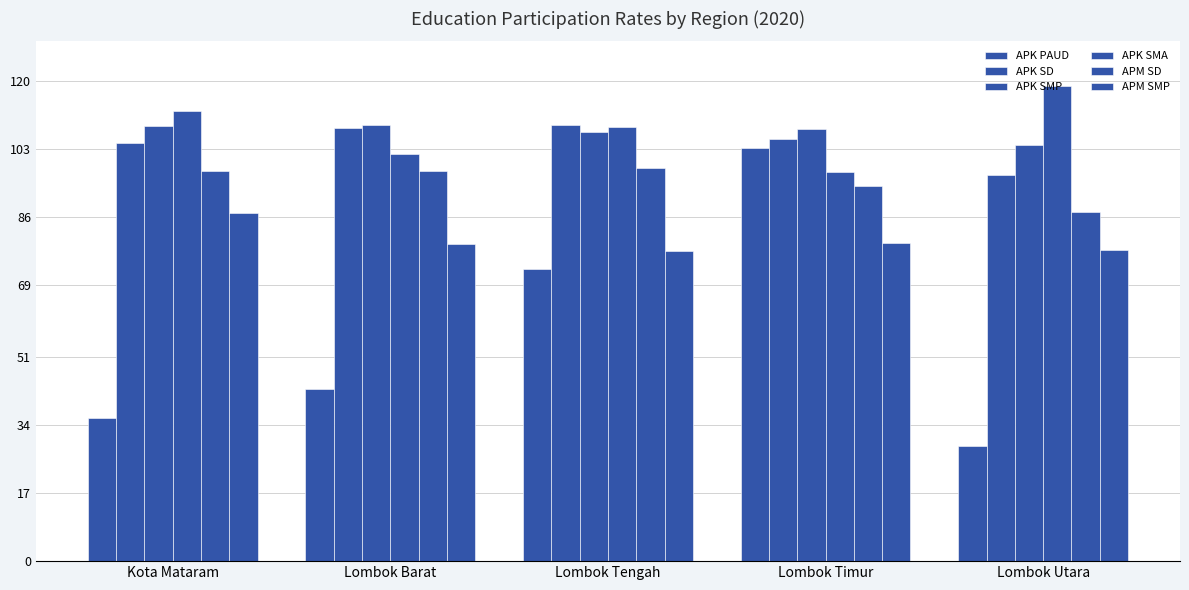

Does the chart contain any negative values?

No